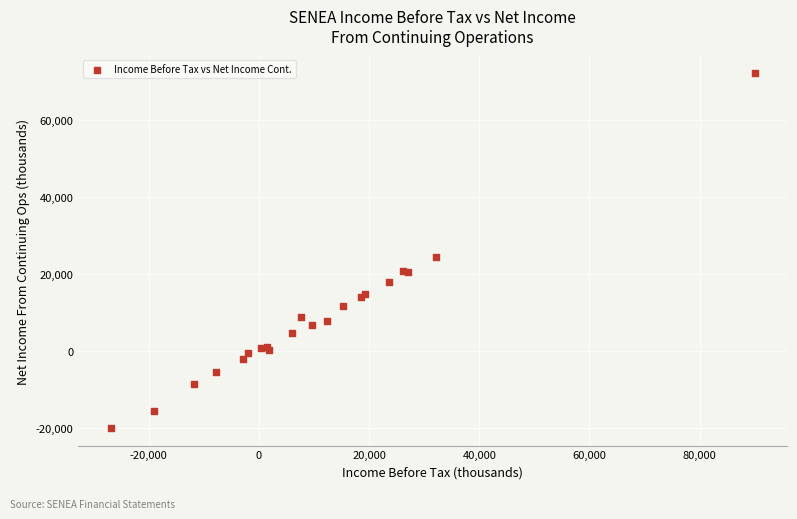

What Y value in the scatter plot is closest to 26100?

24300